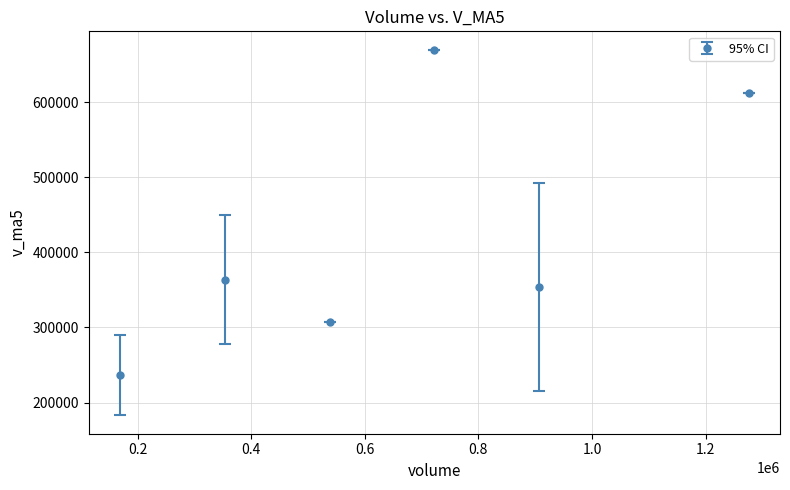

What is the minimum value shown in the chart?

236646.2